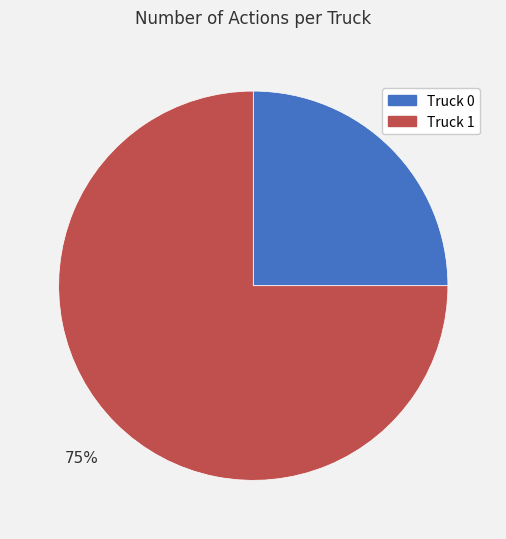

What percentage is the Truck 0 slice, to the nearest percent?

25%